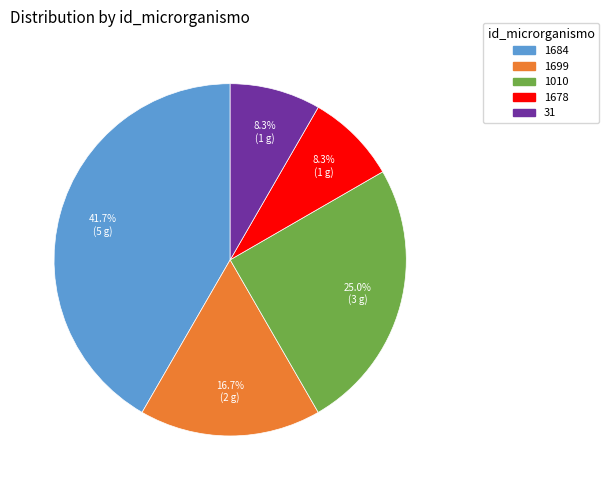

Count the number of slices in the pie.

5